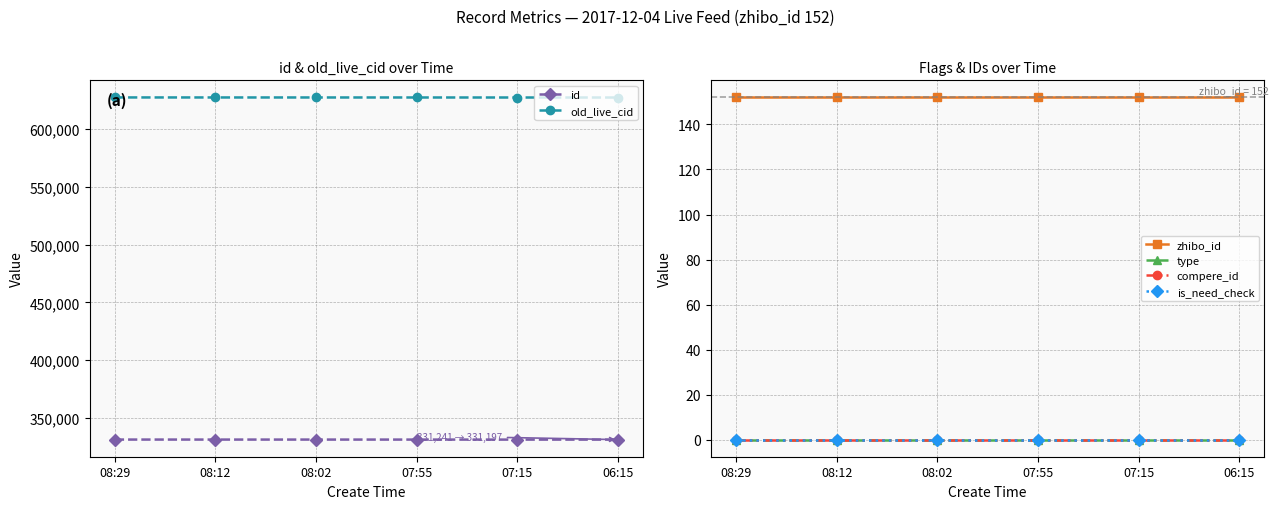

What is the label of the 4th point from the left?

07:55